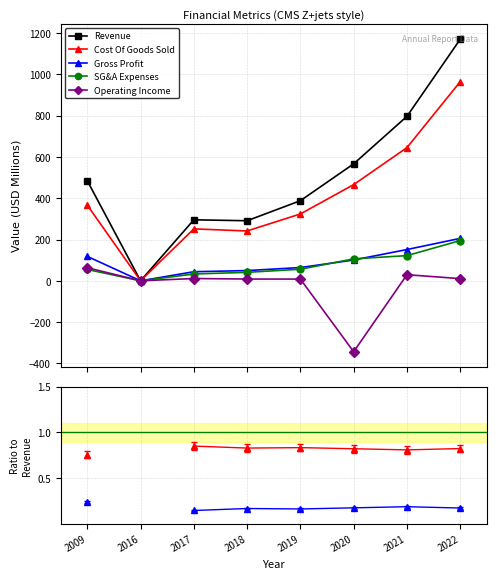

What is the maximum value shown in the chart?

1170.5